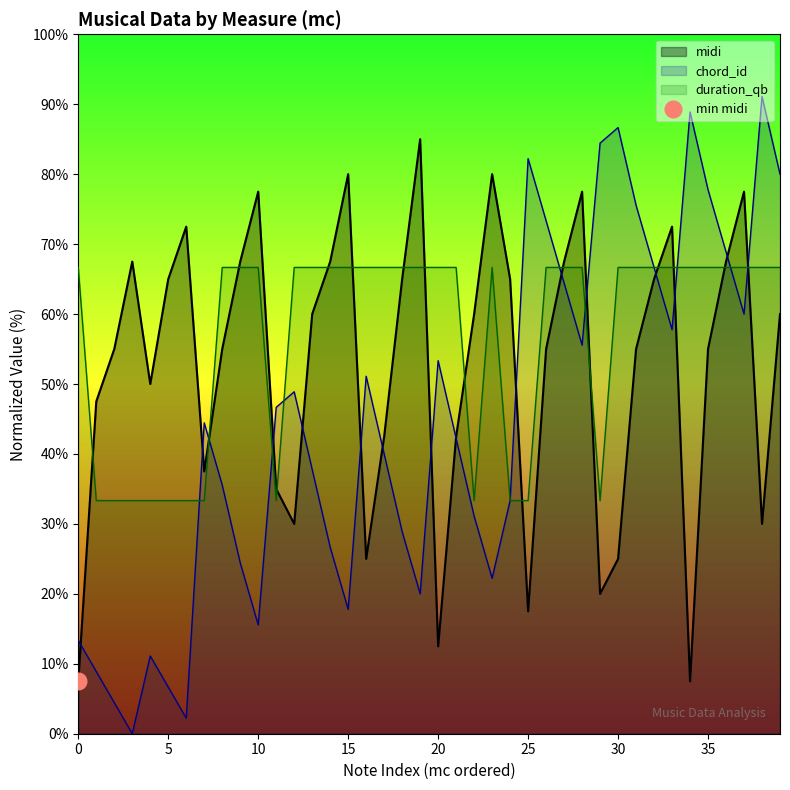

How many times do duration_qb and midi cross each other?

16